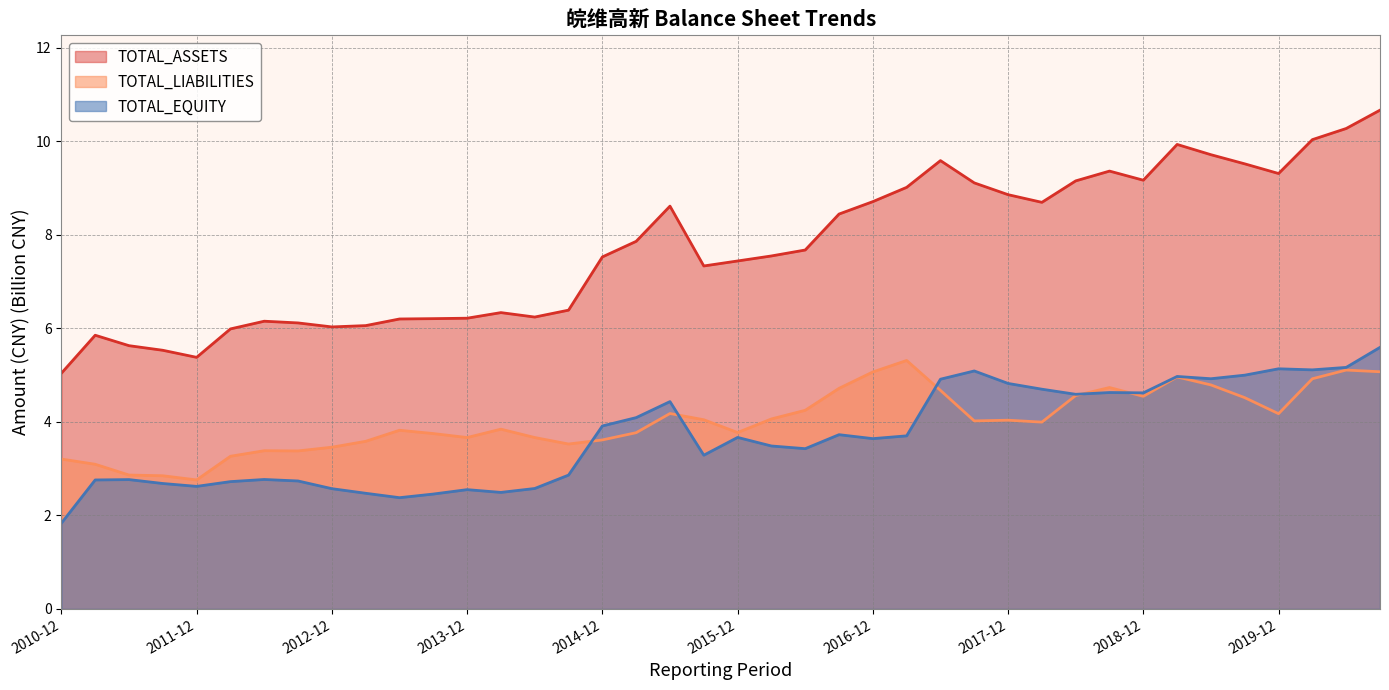

What value does the TOTAL_EQUITY series have at 2016-12?

3.6